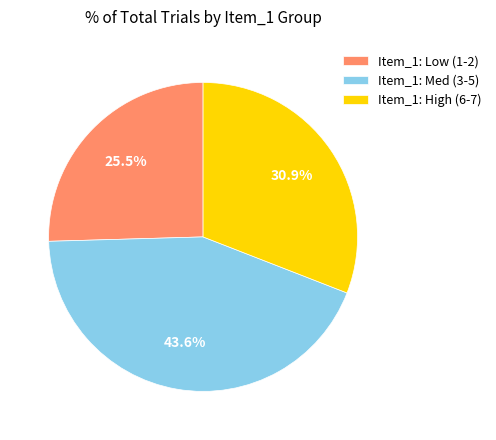

Rank the categories by value from lowest to highest.

Item_1: Low (1-2), Item_1: High (6-7), Item_1: Med (3-5)